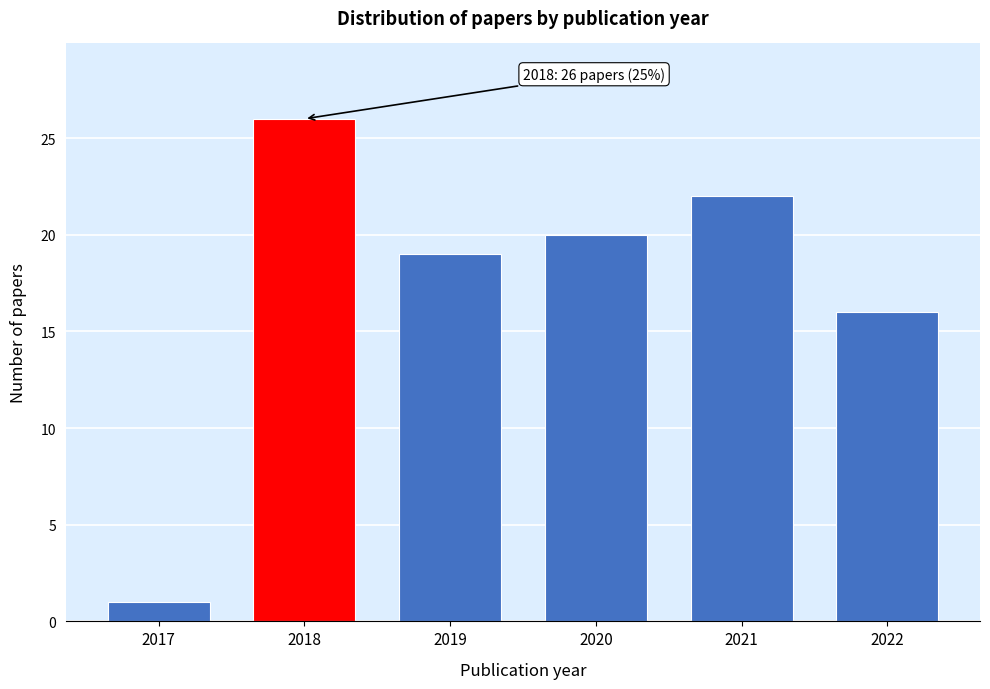

Reading left to right, list all the values displayed in this chart.

1	26	19	20	22	16